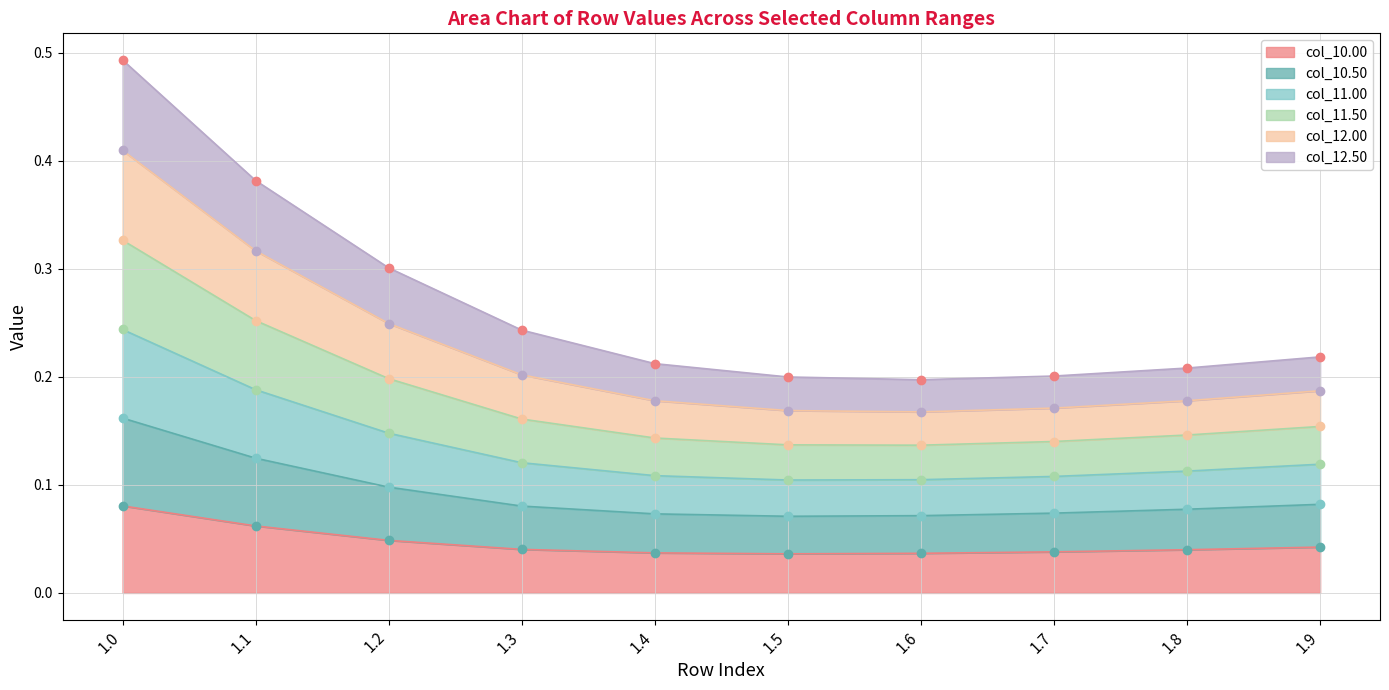

Rank the series by their maximum value, from highest to lowest.

col_11.50, col_12.00, col_11.00, col_12.50, col_10.50, col_10.00